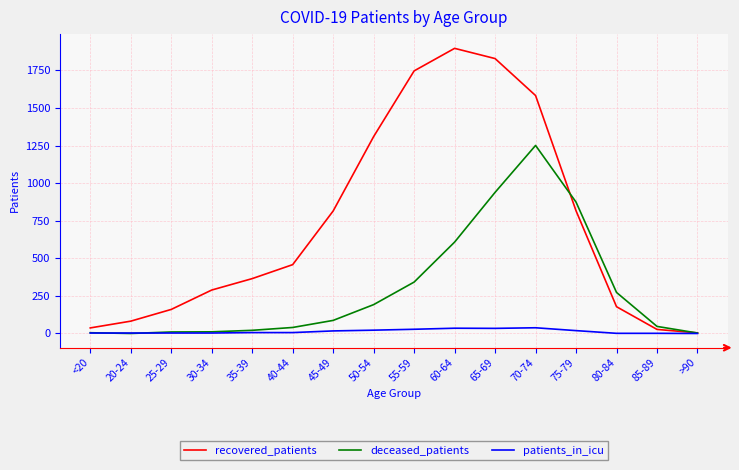

The value of deceased_patients at >90 is 3. True or false?

True